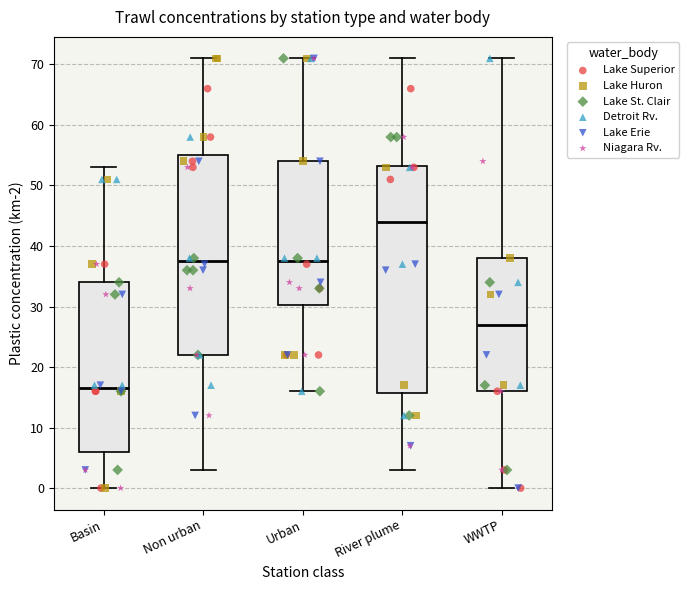

Where does the upper whisker of the box for River plume end on the y-axis? The values are not printed on the chart, so give them approximately, as read against the axis.

71